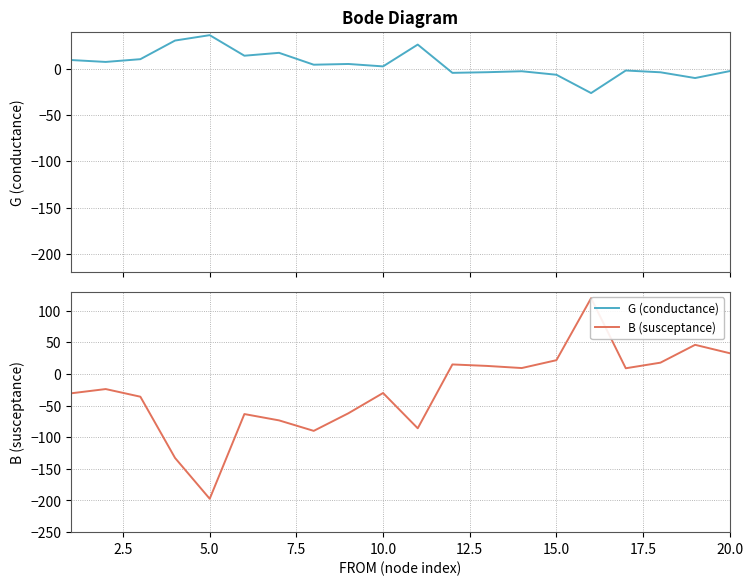

How many values in the B (susceptance) series exceed -24?

9